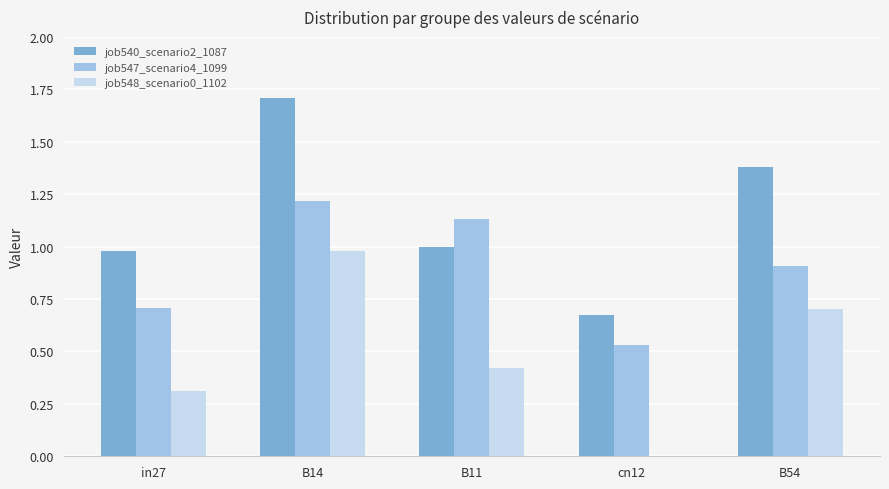

At which label does job540_scenario2_1087 reach its peak?

B14